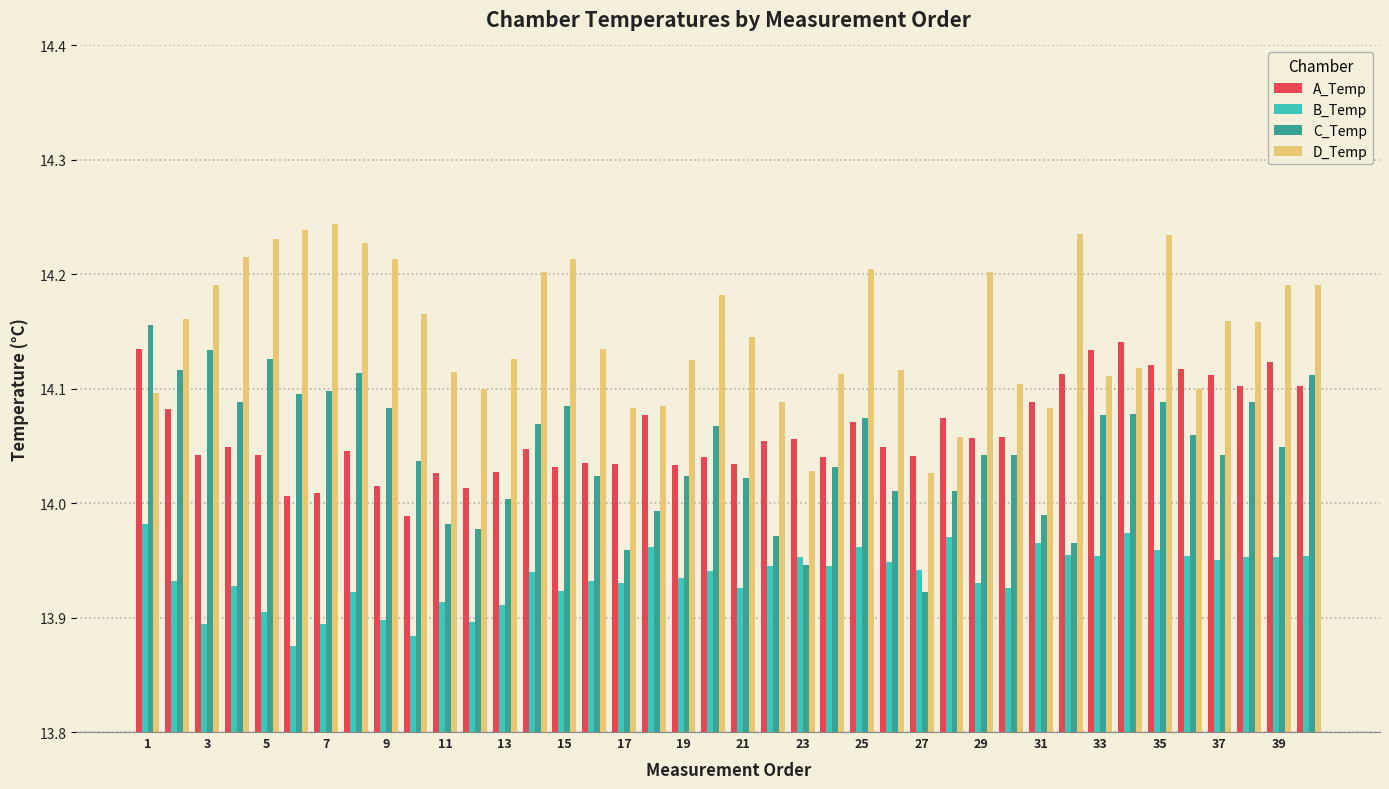

How many bars are there in each group?

4